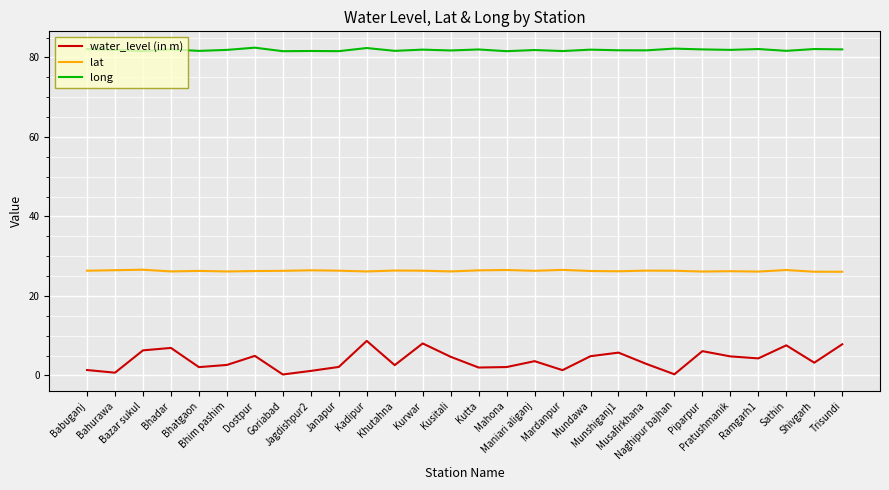

True or false: long and water_level (in m) cross at least once.

False